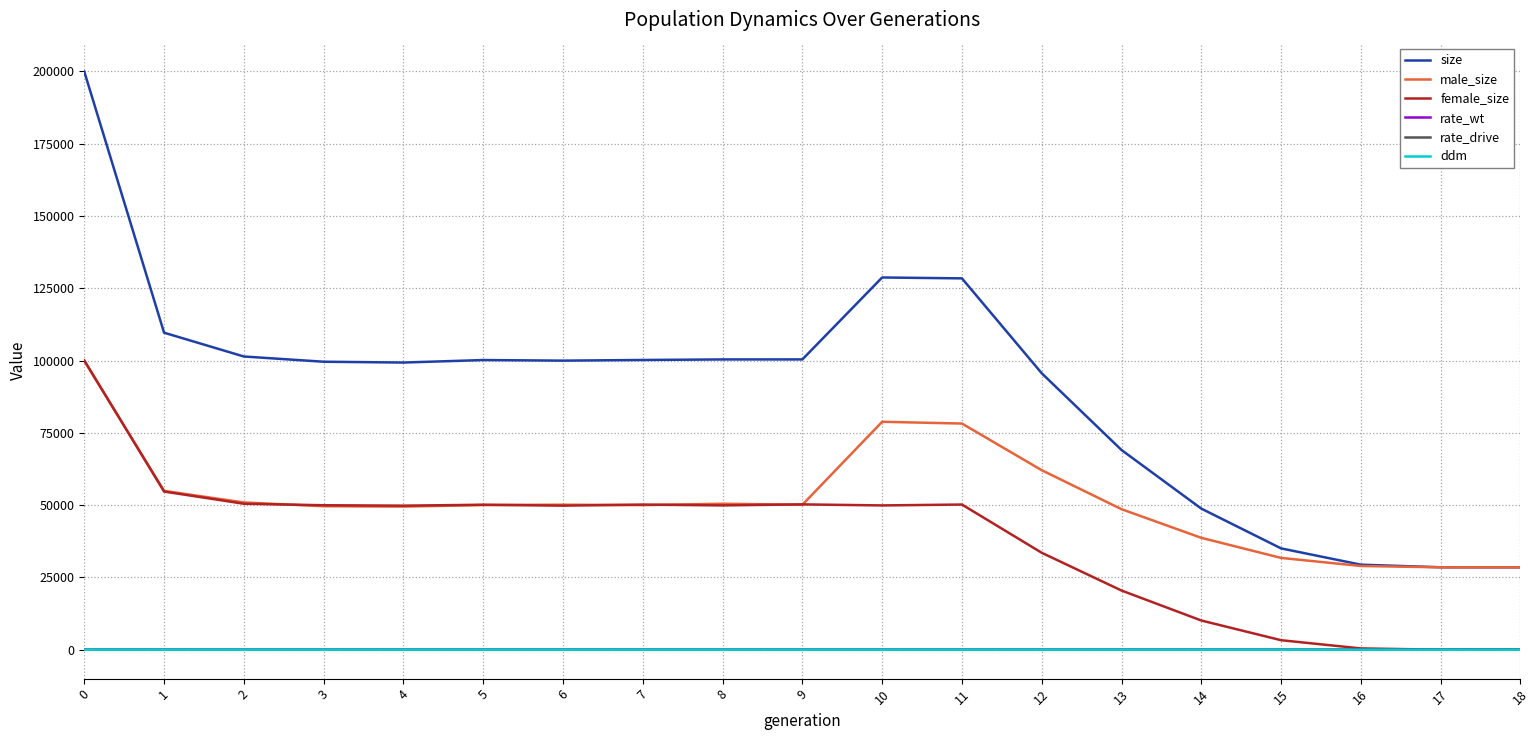

Count the number of categories in the chart.

19